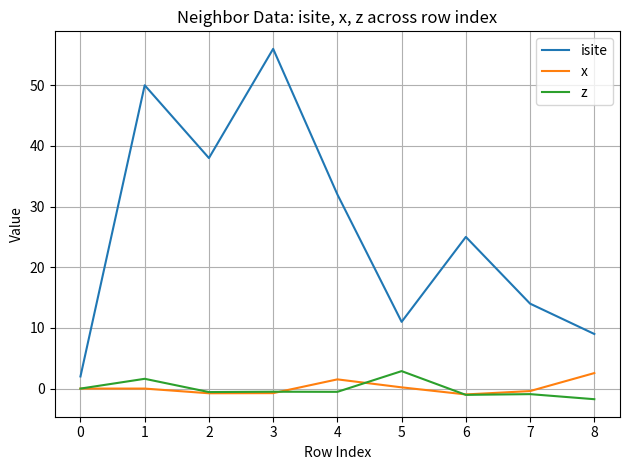

Which series has the largest total across all categories?

isite